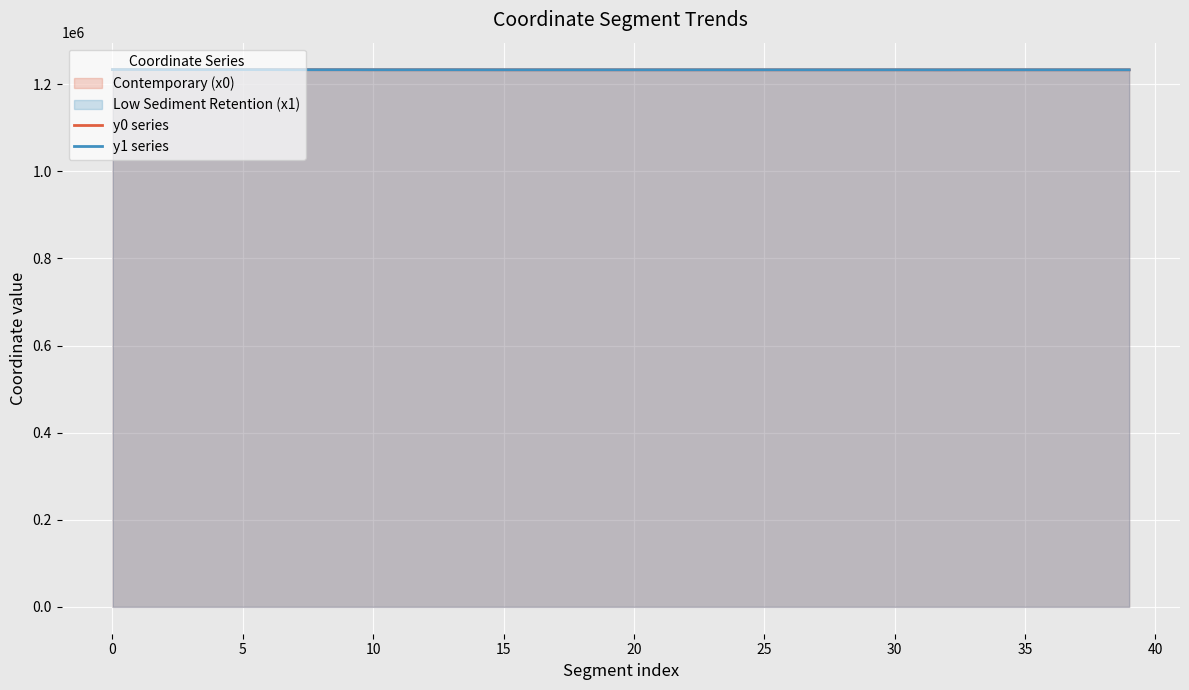

Read the y0 series value at 29.

1233281.7